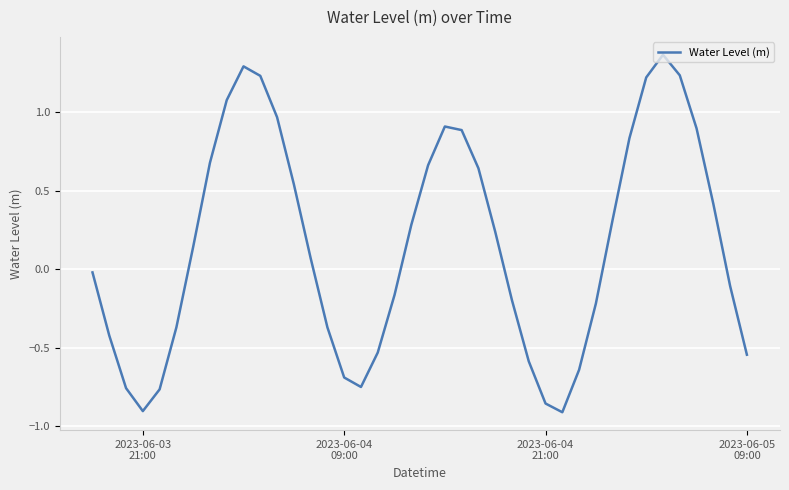

What is the difference between the maximum and minimum values?

2.3